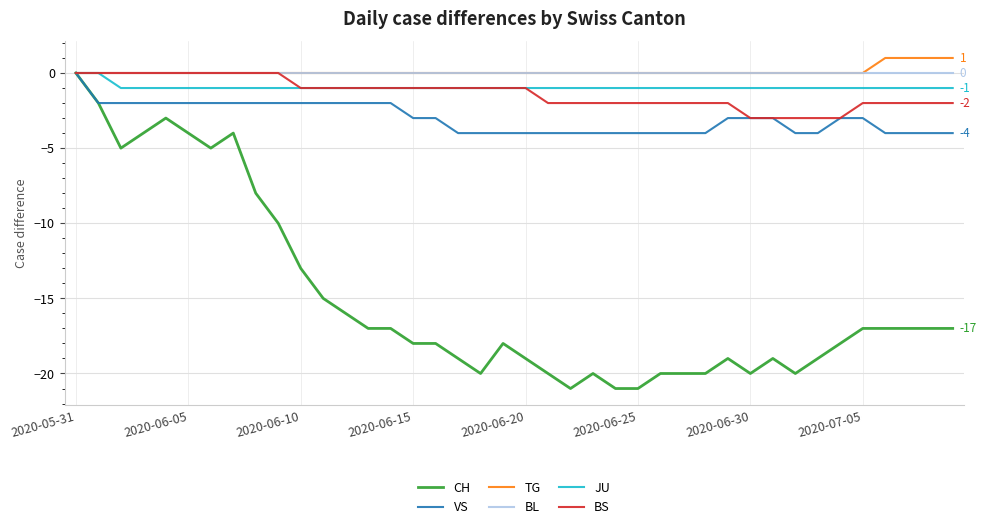

What is the minimum value for VS?

-4